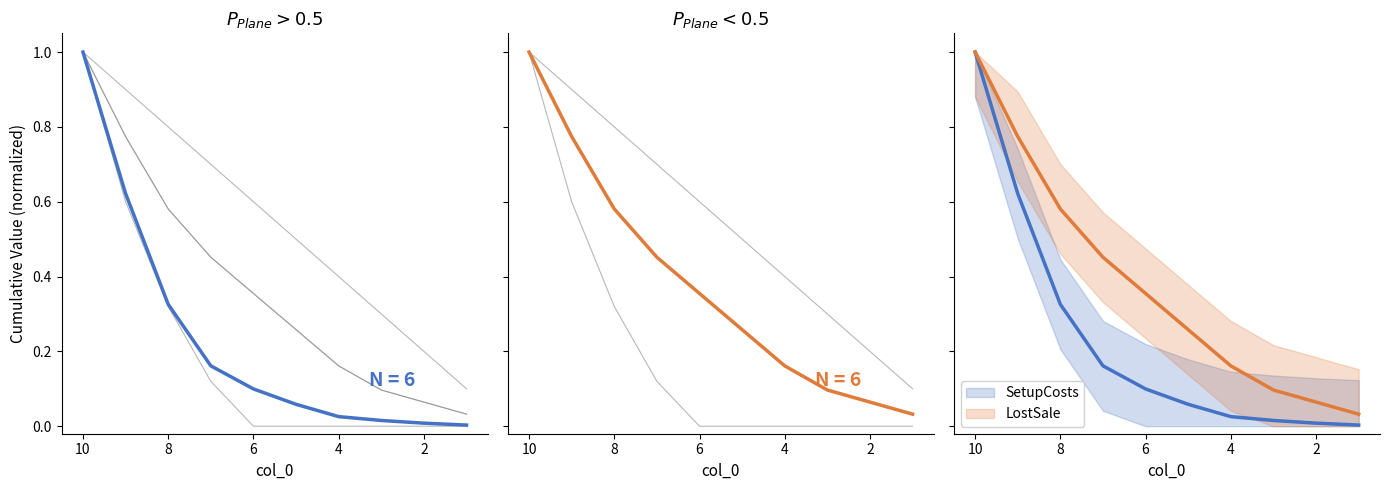

Is this an area chart (filled region under the line)?

No